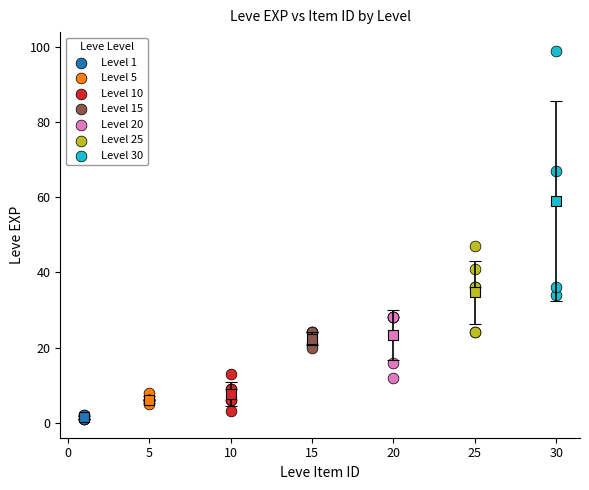

Which series reaches the minimum Y coordinate?

Level 1